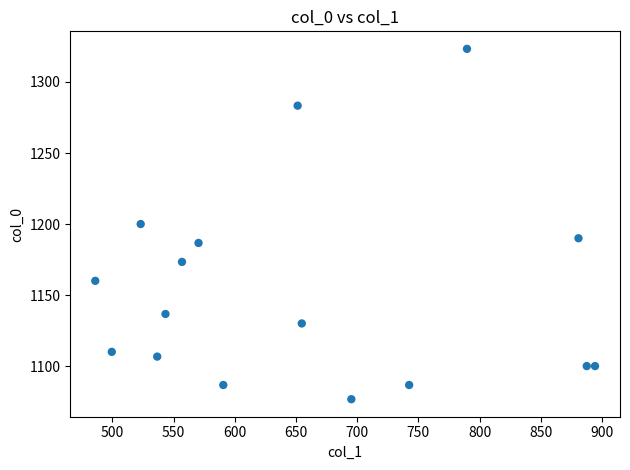

What is the range of Y values (max minus min)?

246.7